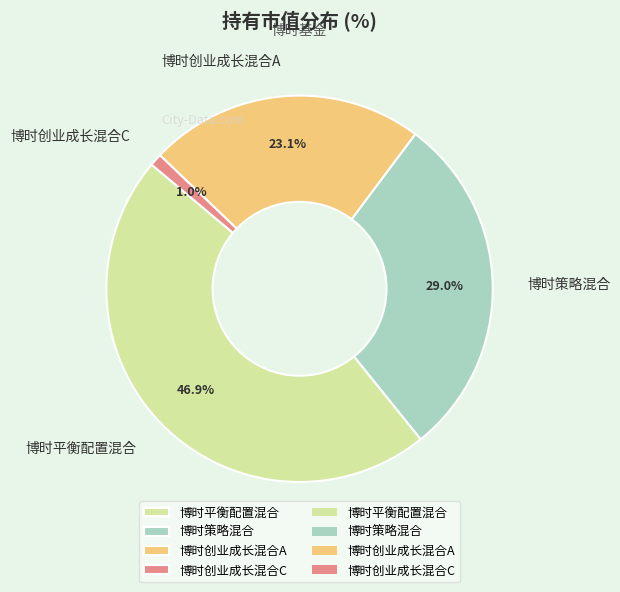

How many segments does this pie chart have?

4